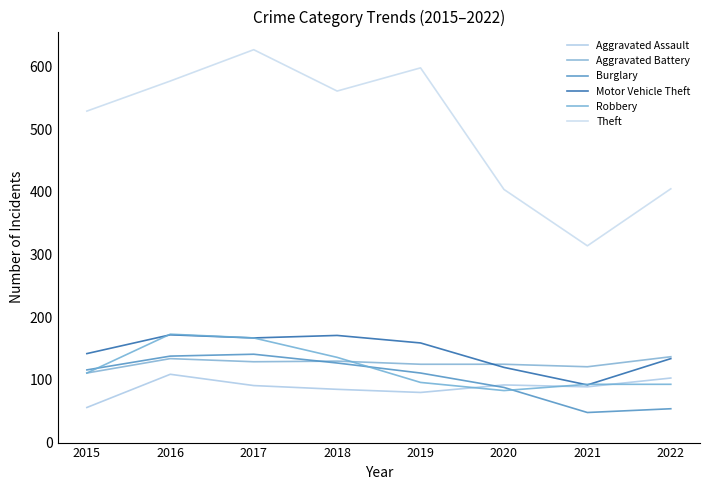

Does the chart have visible grid lines?

No